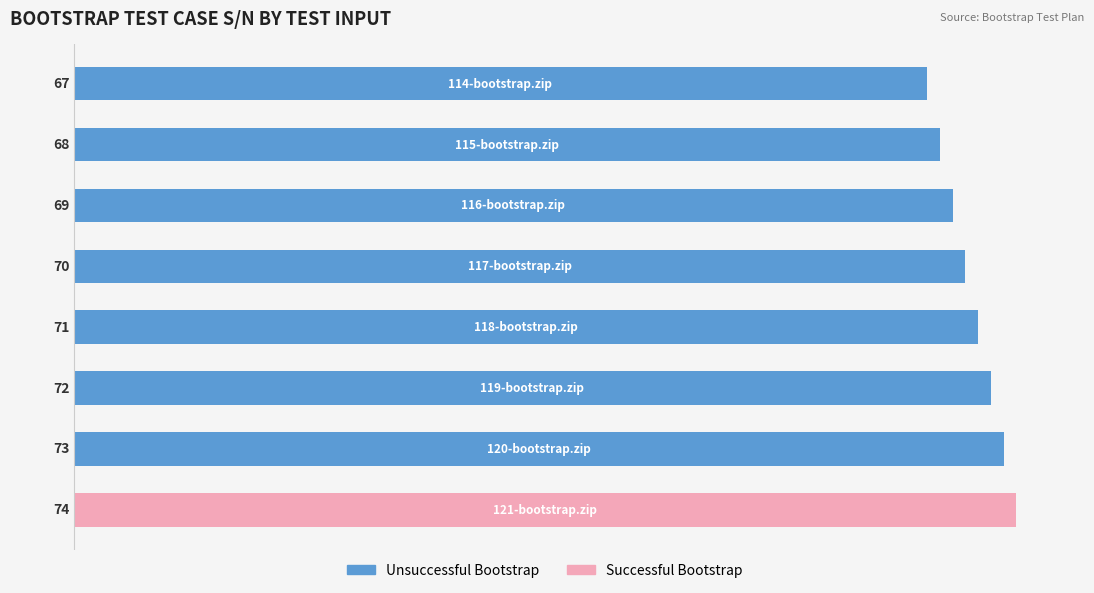

Reading top to bottom, list all the values displayed in this chart.

67	68	69	70	71	72	73	74